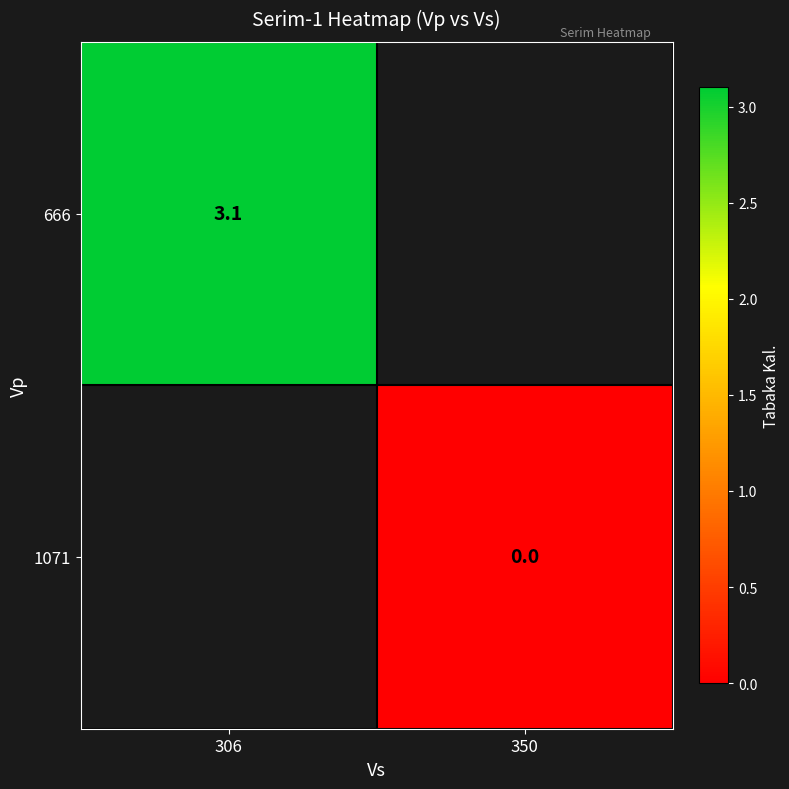

Is the value of 666 at 306 greater than the value of 1071 at 350?

Yes